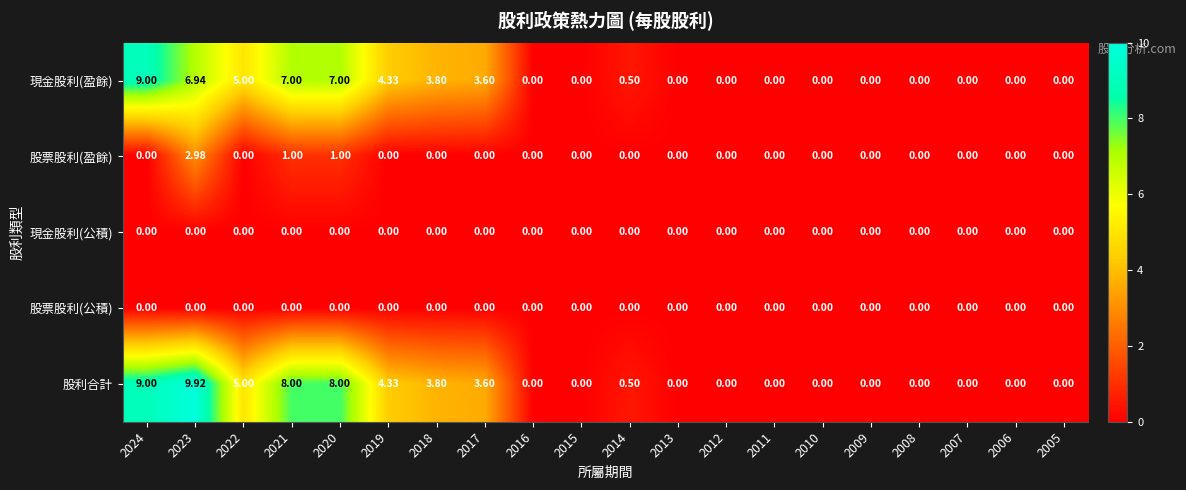

Which series has the largest total across all categories?

股利合計